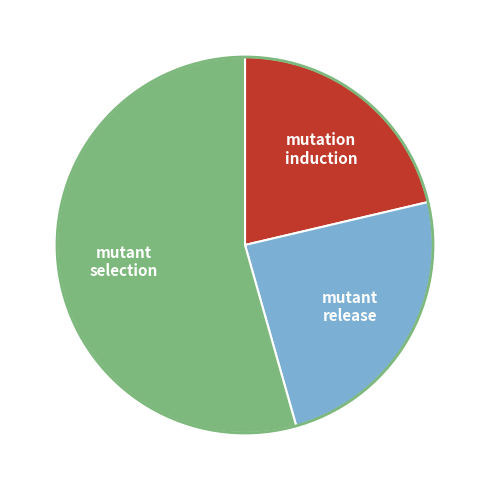

Which category has the smallest portion of the pie?

mutation induction